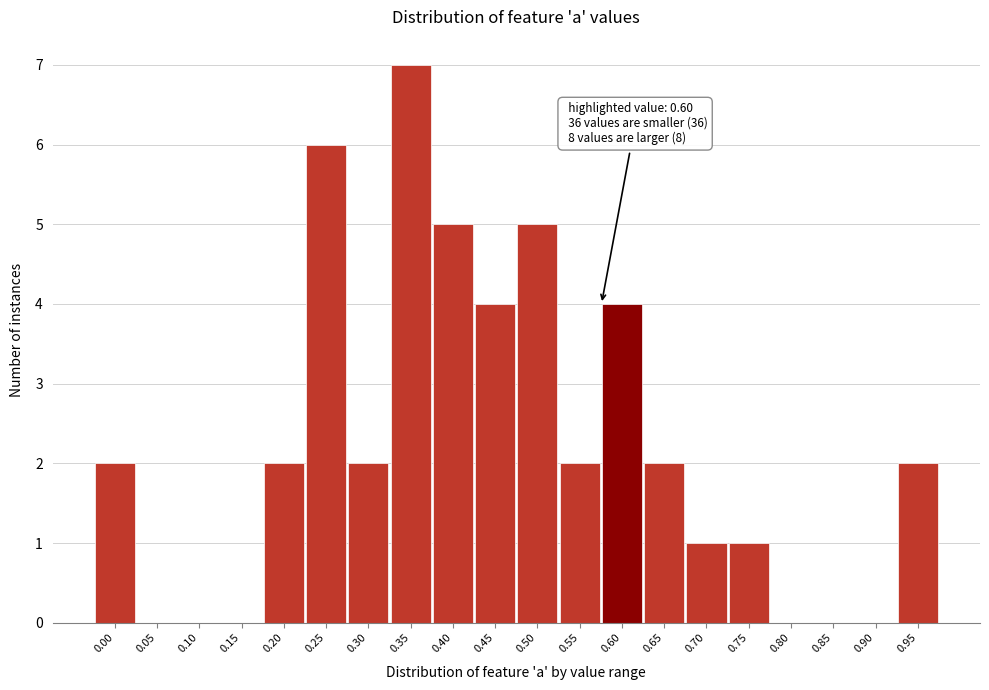

Reading left to right, list all the values displayed in this chart.

0.00=2	0.05=0	0.10=0	0.15=0	0.20=2	0.25=6	0.30=2	0.35=7	0.40=5	0.45=4	0.50=5	0.55=2	0.60=4	0.65=2	0.70=1	0.75=1	0.80=0	0.85=0	0.90=0	0.95=2